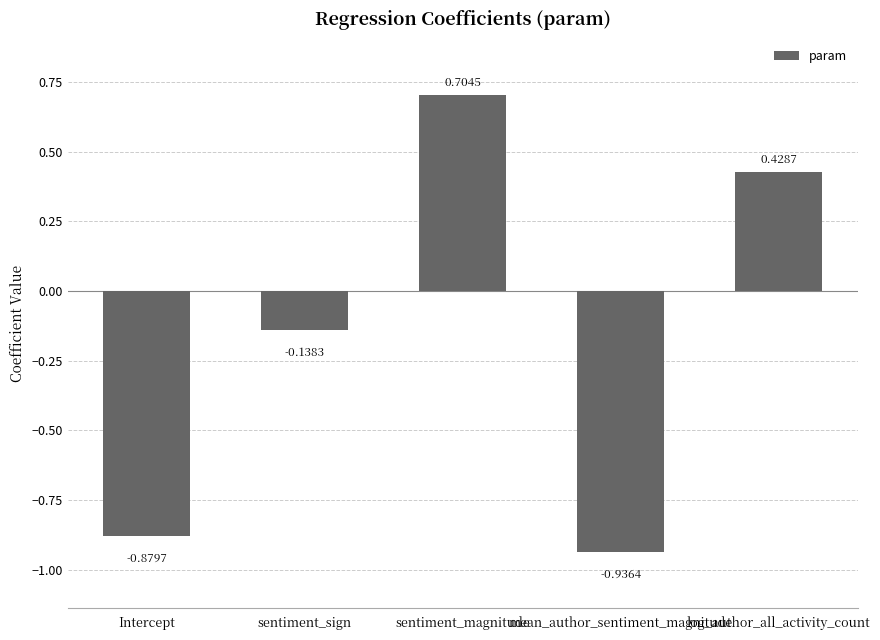

What is the difference between the second highest and minimum values?

1.4